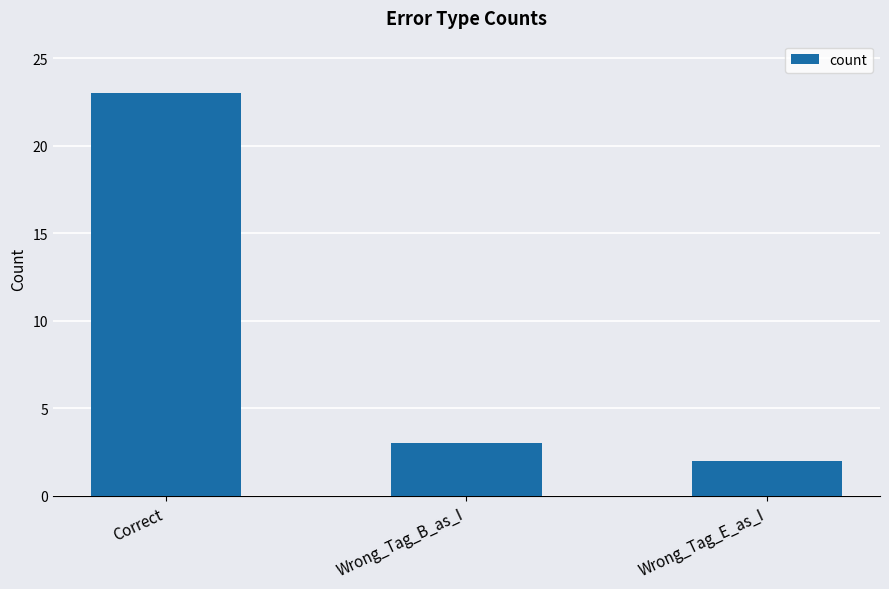

Count the number of data series in this chart.

1